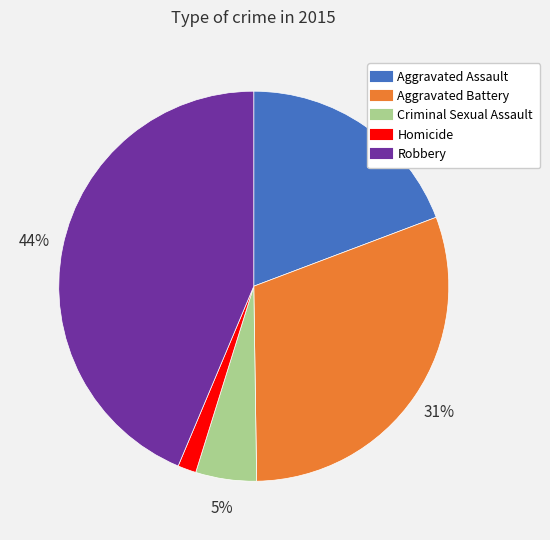

Rank the categories by value from highest to lowest.

Robbery, Aggravated Battery, Aggravated Assault, Criminal Sexual Assault, Homicide